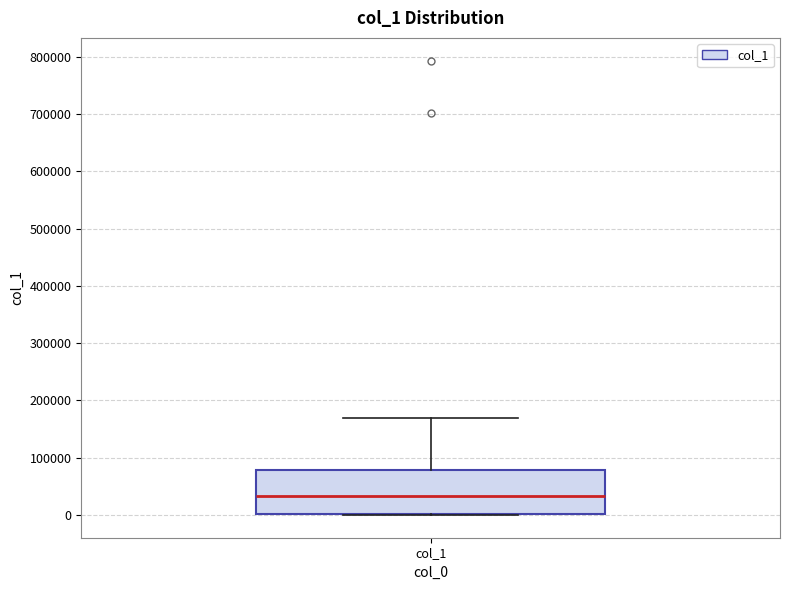

Where does the median line of the box for col_1 sit on the y-axis? The values are not printed on the chart, so give them approximately, as read against the axis.

30000